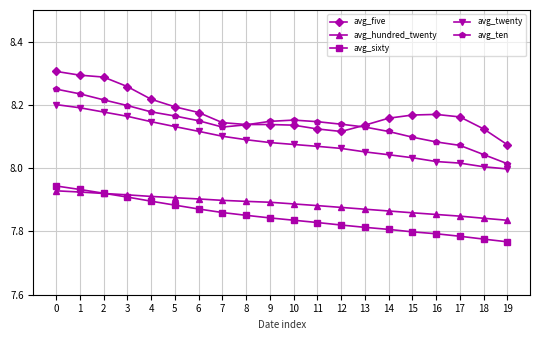

At 1, list the series in order from largest to smallest.

avg_five, avg_ten, avg_twenty, avg_sixty, avg_hundred_twenty